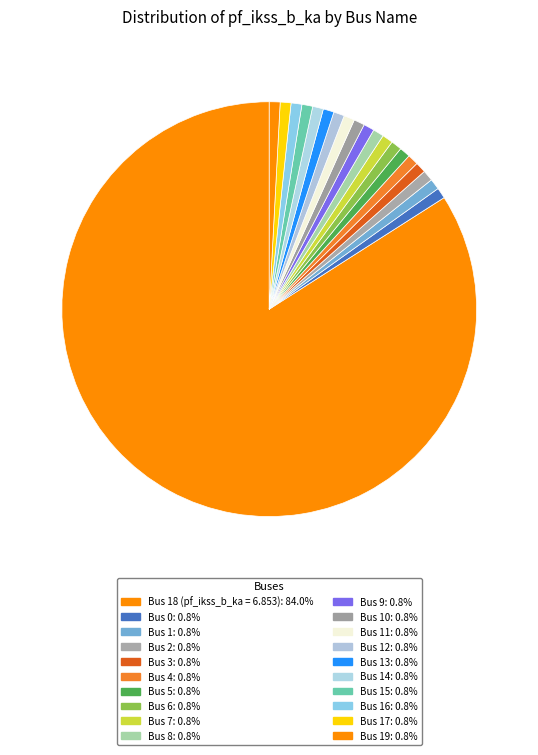

Count the number of slices in the pie.

20